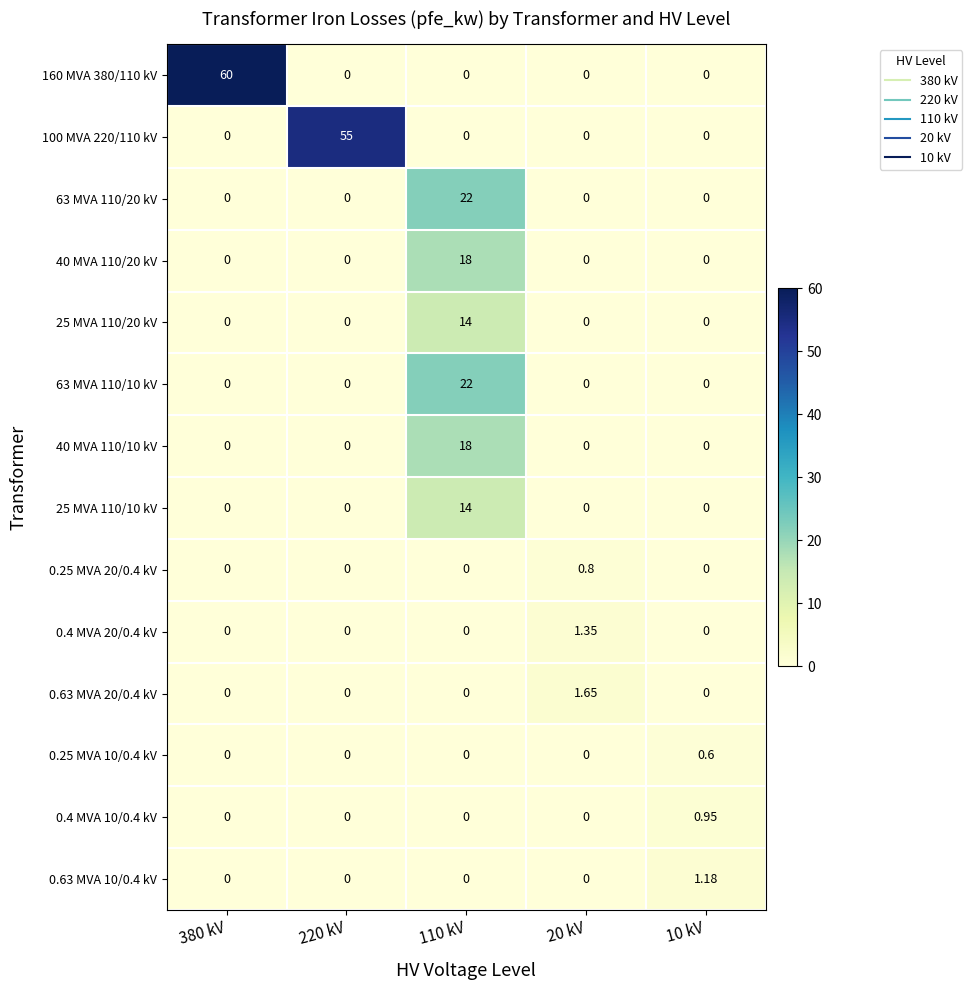

How many values in the 25 MVA 110/20 kV series exceed 0?

1